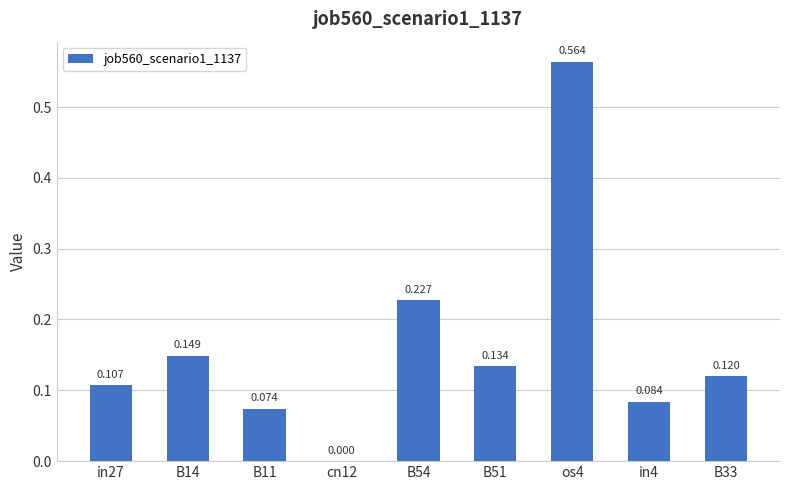

Reading left to right, extract all data points from this chart.

0.1	0.1	0.1	0.0	0.2	0.1	0.6	0.1	0.1